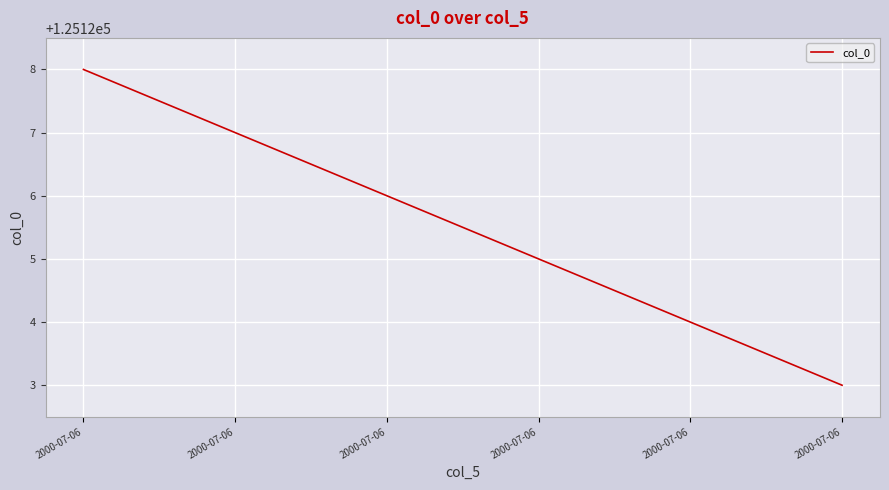

Does the chart have visible grid lines?

Yes